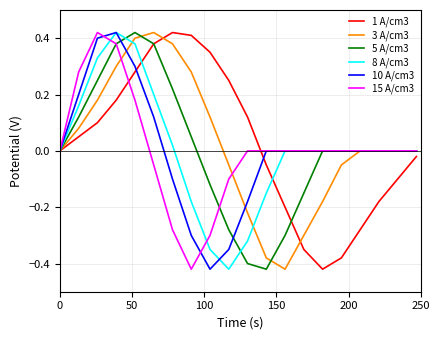

Does the chart display data point markers on the line(s)?

No